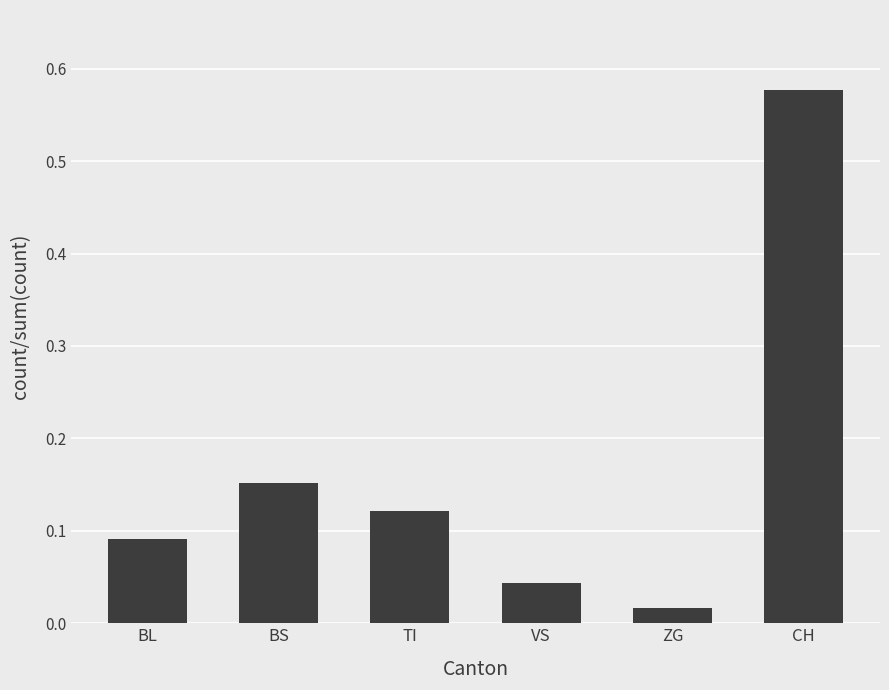

What is the sum of all values?

1.0